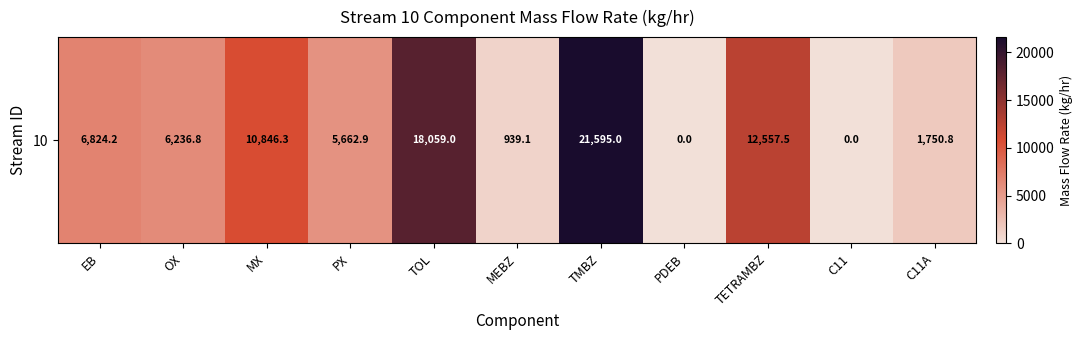

List the labels in order of value, largest first.

TMBZ, TOL, TETRAMBZ, MX, EB, OX, PX, C11A, MEBZ, PDEB, C11